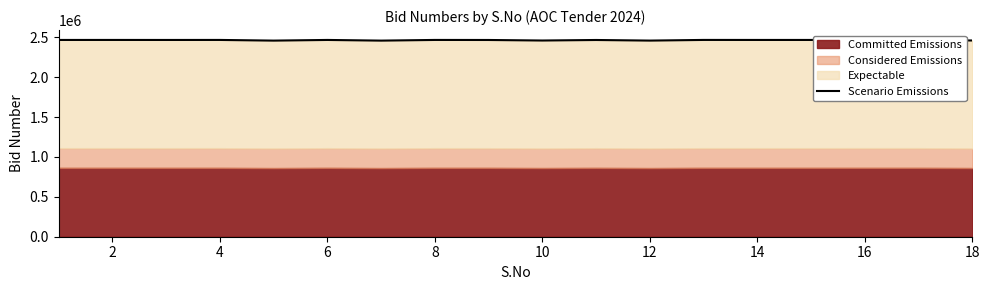

What is the smallest value displayed?

2457486